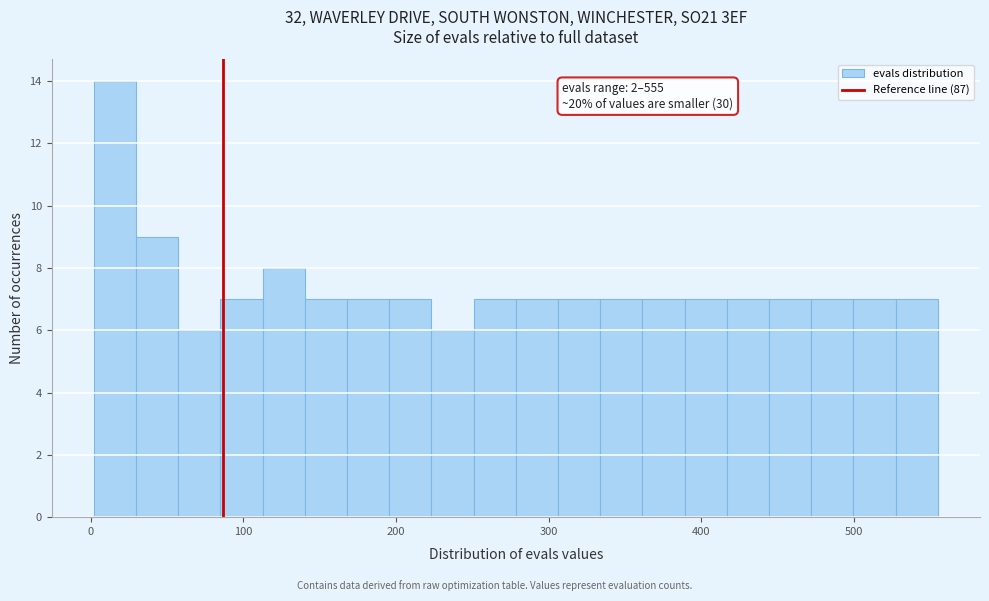

Around what value on the x-axis is the tallest bar? Give the approximate position of its centre, as read against the axis.

20